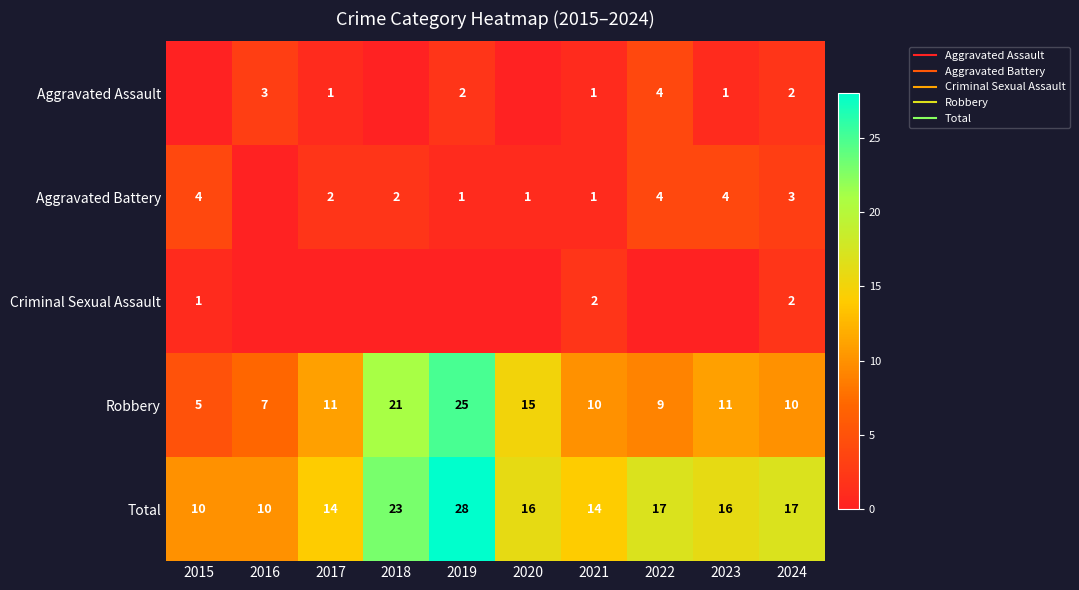

At which category is the sum across all series the highest?

2019